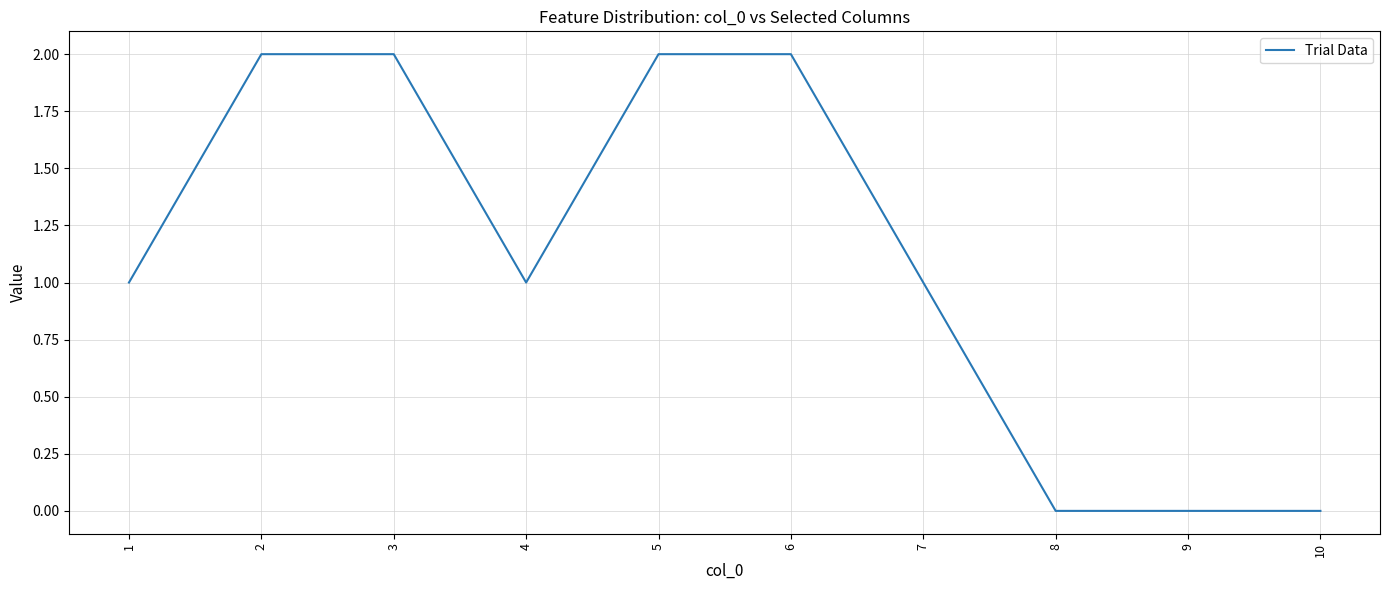

The value at 3 is 2. True or false?

True